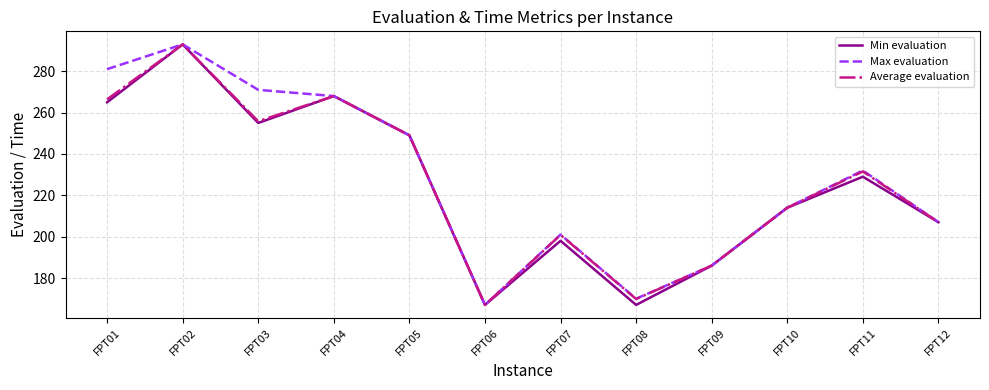

How many interior local valleys does the Average evaluation series have?

3